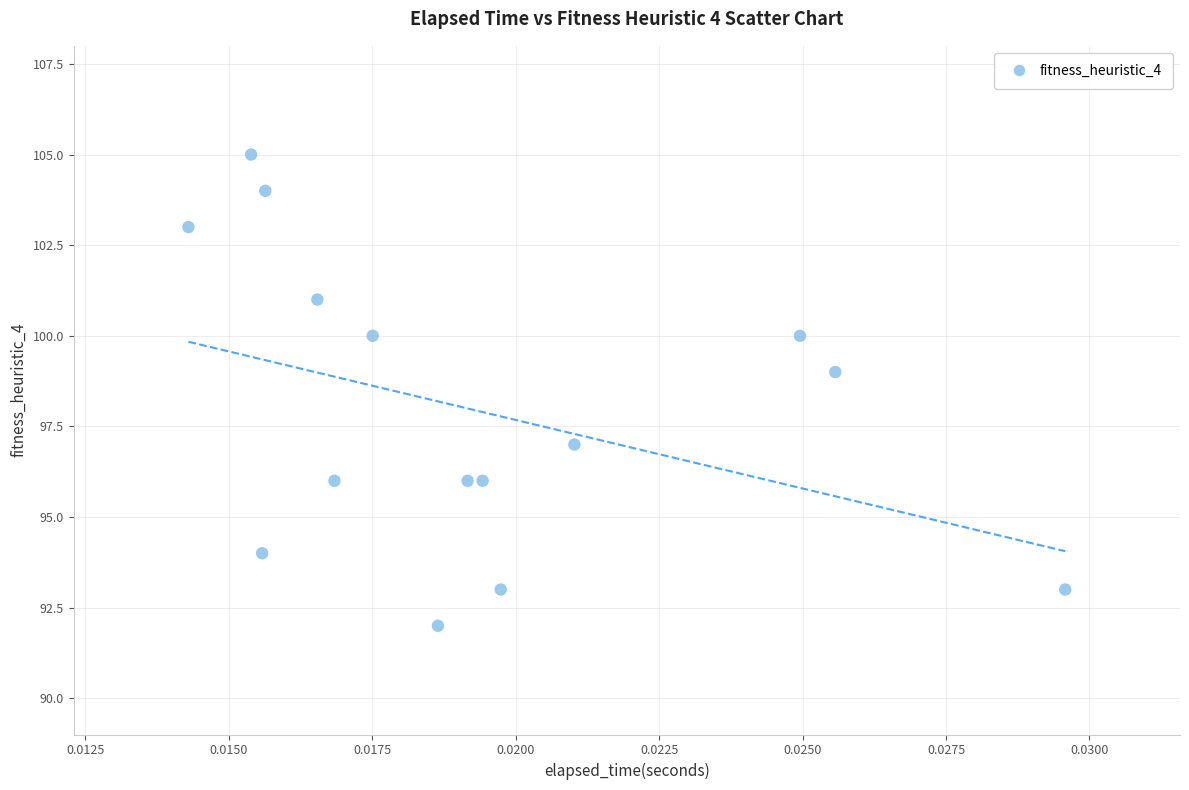

What is the range of Y values (max minus min)?

13